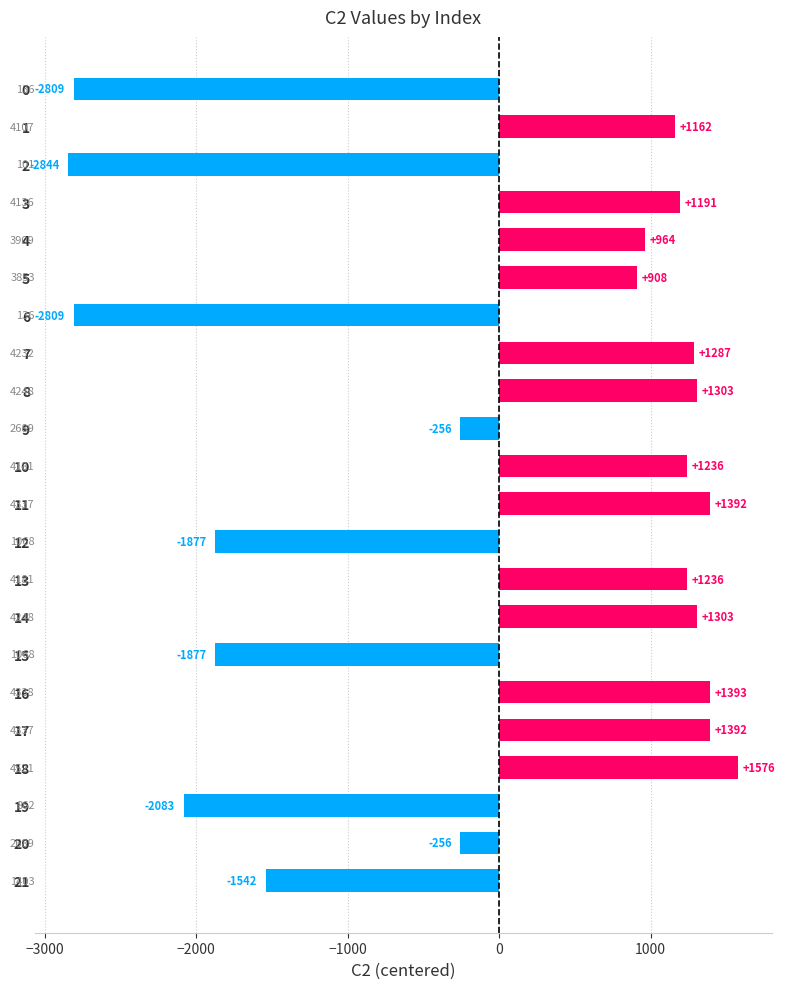

How many bars are there in total?

22